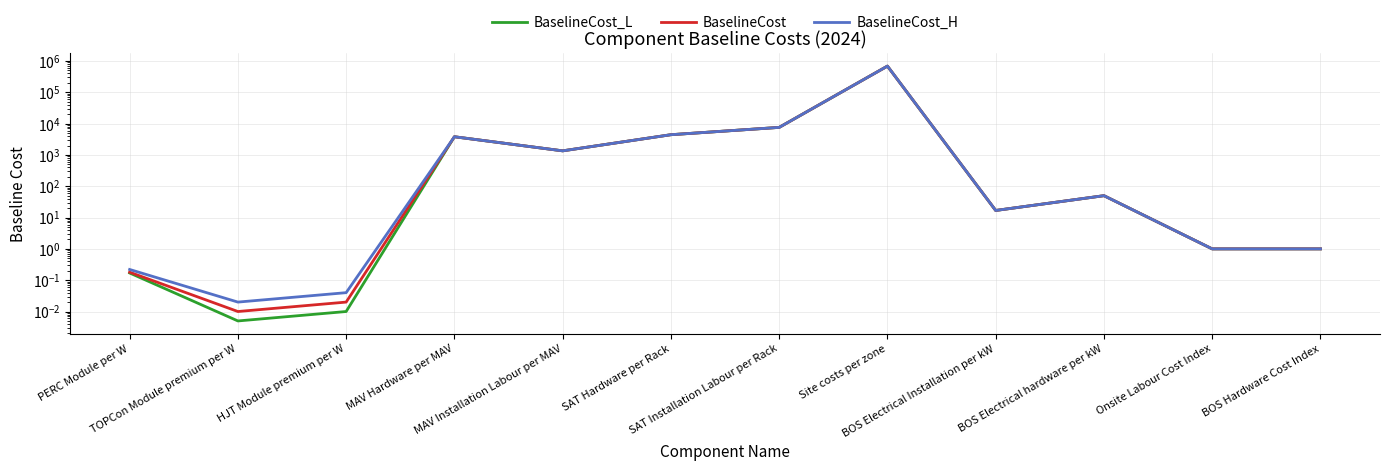

At which label does BaselineCost_H reach its minimum?

TOPCon Module premium per W